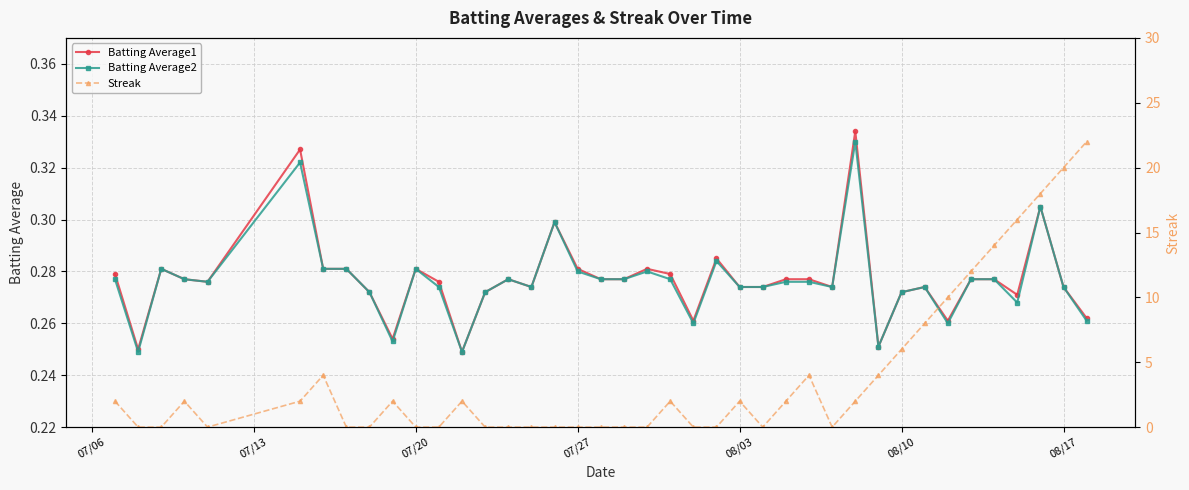

True or false: Batting Average2 has more than 2 interior local peaks.

True